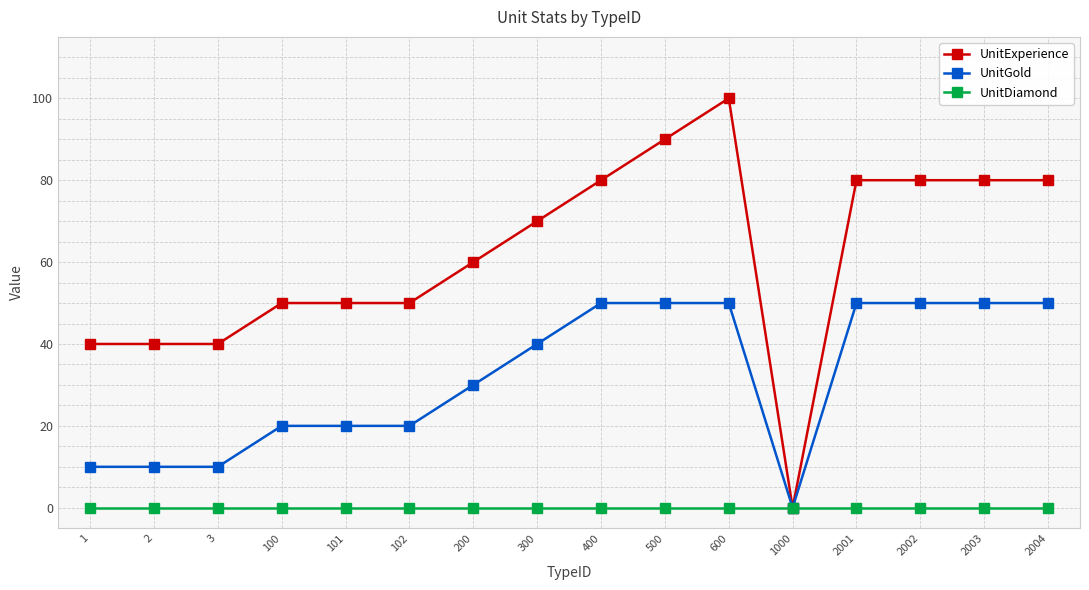

Rank the series by their average value, from highest to lowest.

UnitExperience, UnitGold, UnitDiamond